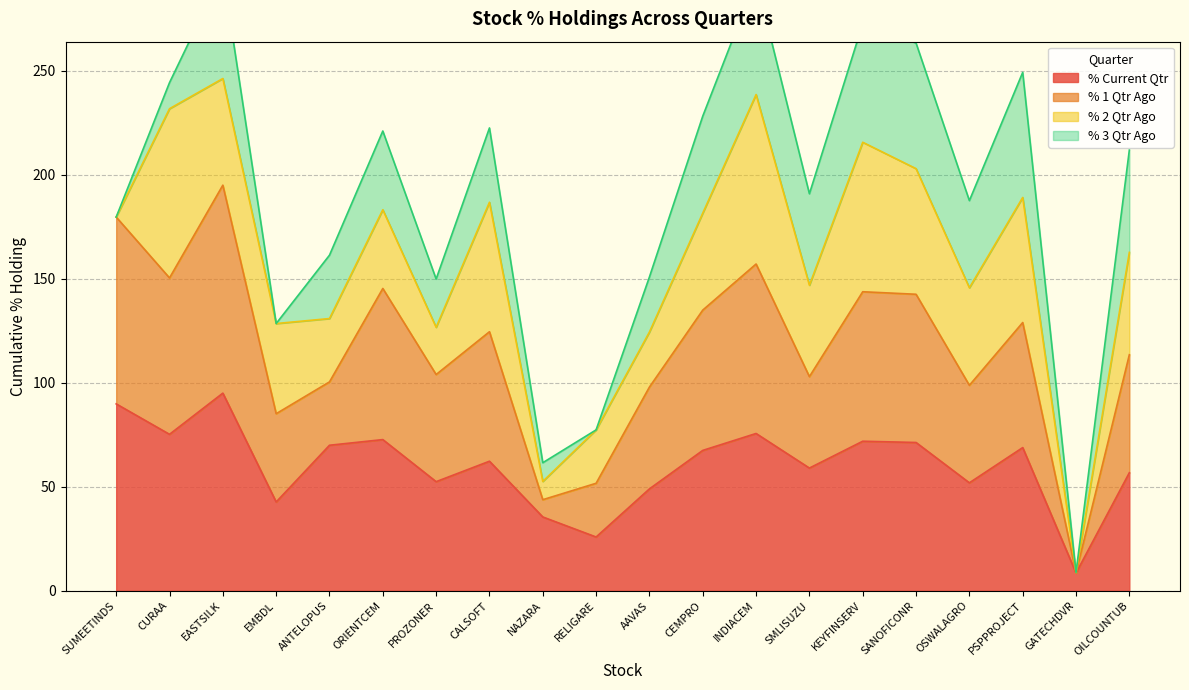

What is the label of the 18th point from the right?

EASTSILK